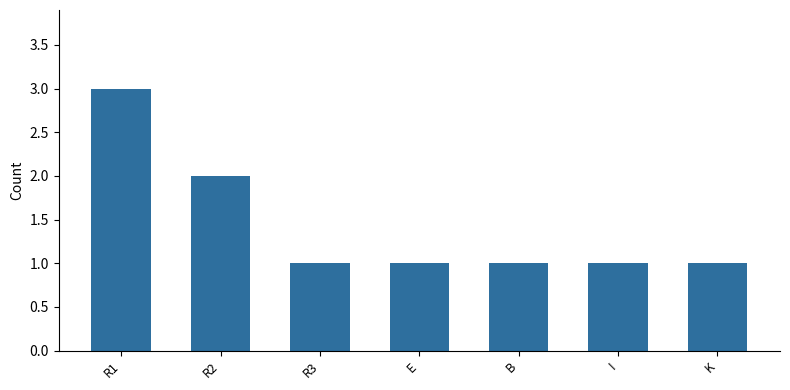

Read the value at R1.

3